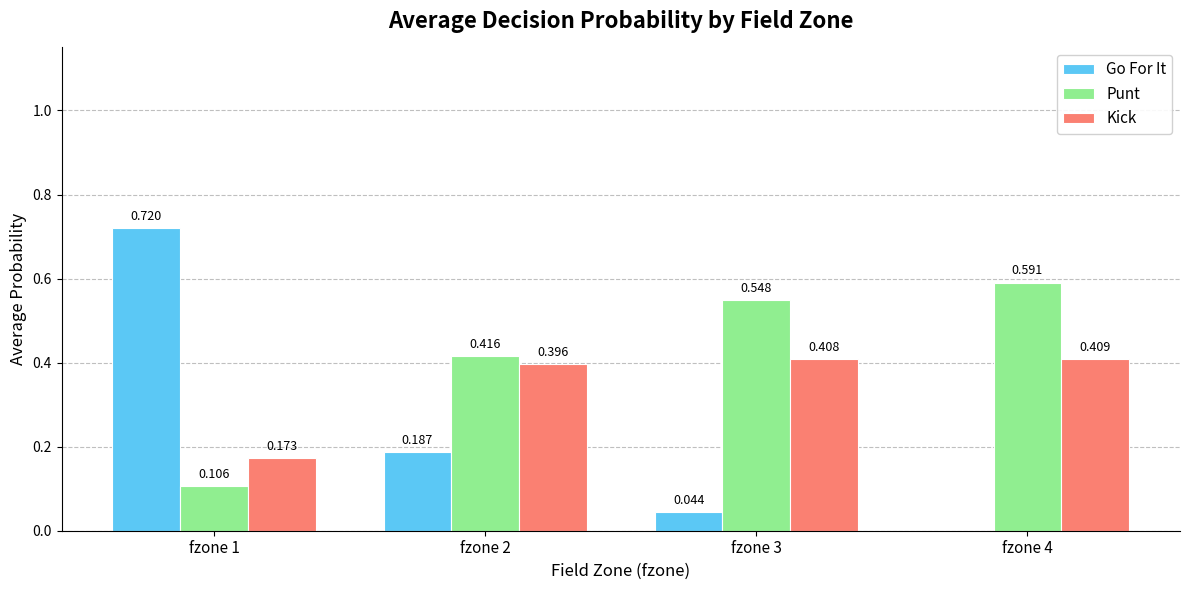

Between fzone 1 and fzone 4, which series saw the biggest shift?

Go For It